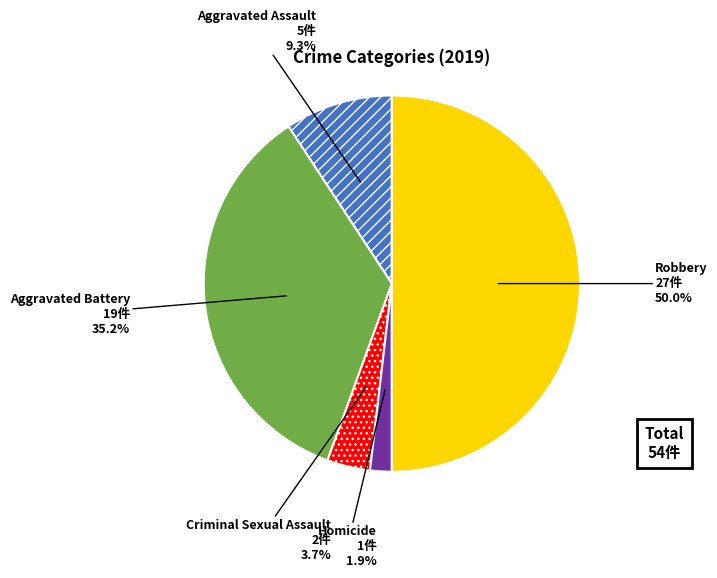

How many segments does this pie chart have?

5